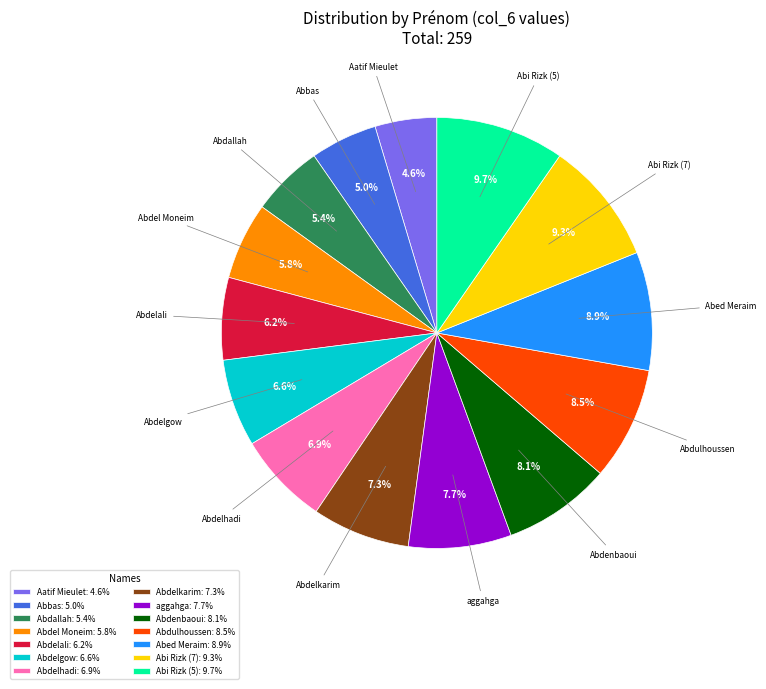

Approximately how many times larger is the value at Abdelali: 6.2% compared to Abdel Moneim: 5.8%?

1.1